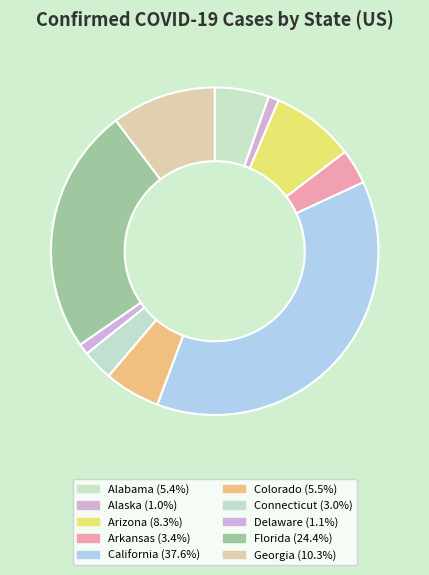

Between Delaware and Alaska, which is larger?

Delaware